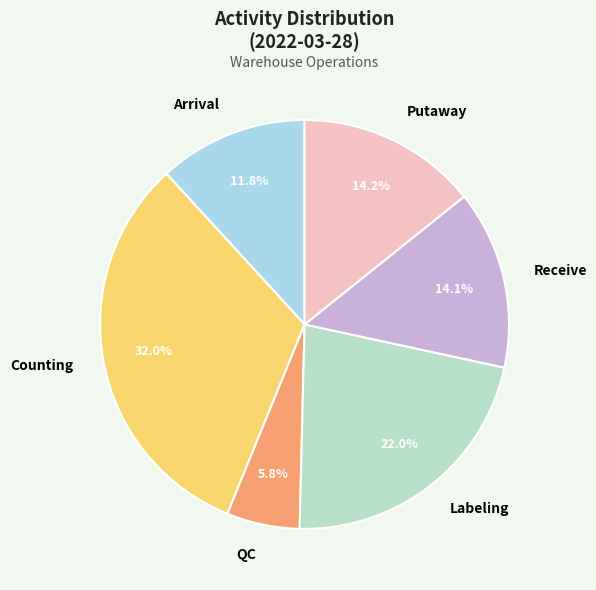

How much of the chart is everything except Labeling?

78.0%